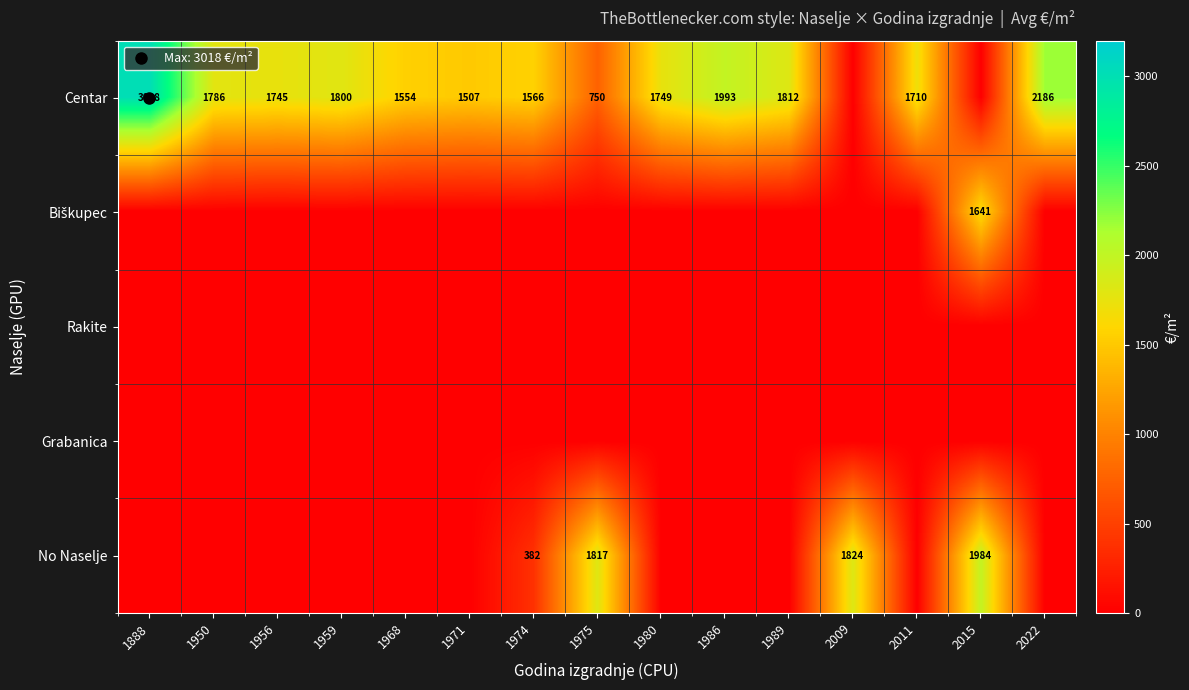

At which category is the sum across all series the highest?

2015